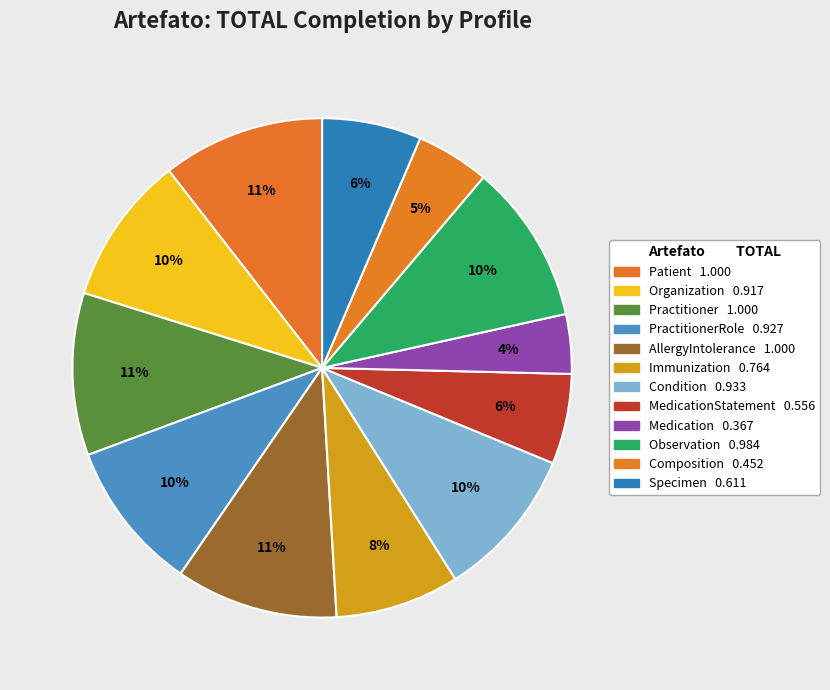

Which category has the smallest portion of the pie?

Medication